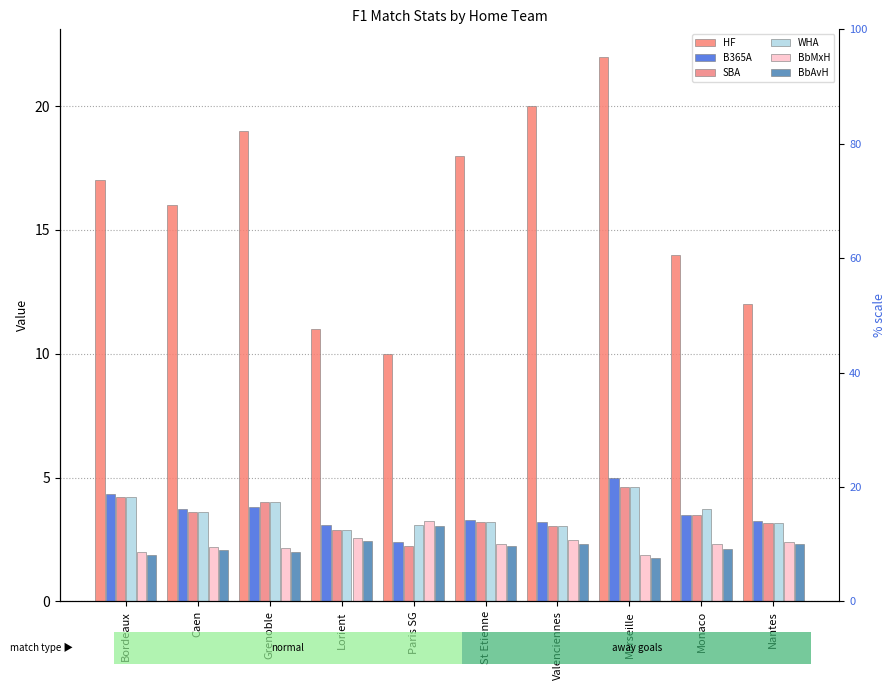

At Bordeaux, list the series in order from smallest to largest.

BbAvH, BbMxH, SBA, WHA, B365A, HF